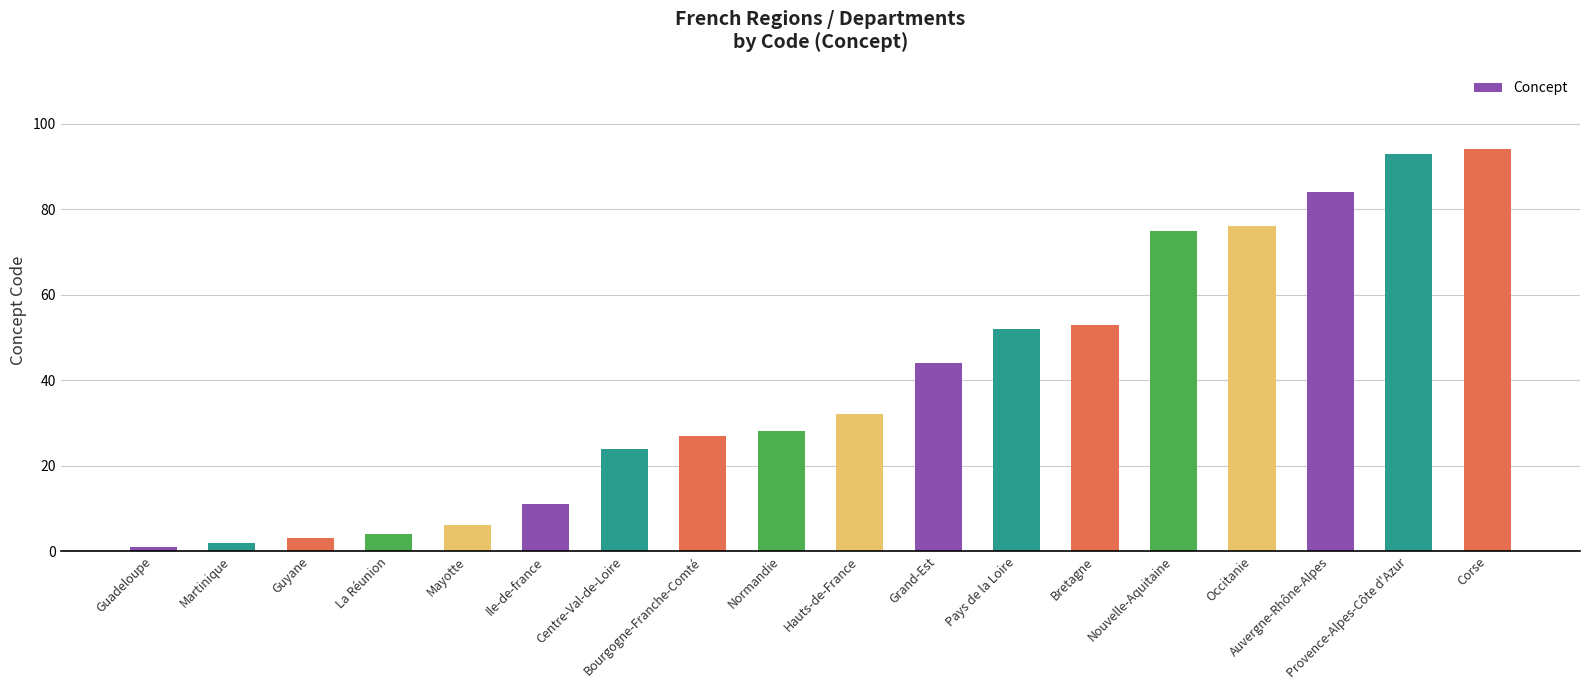

What is the change in value from Guadeloupe to Nouvelle-Aquitaine?

+74